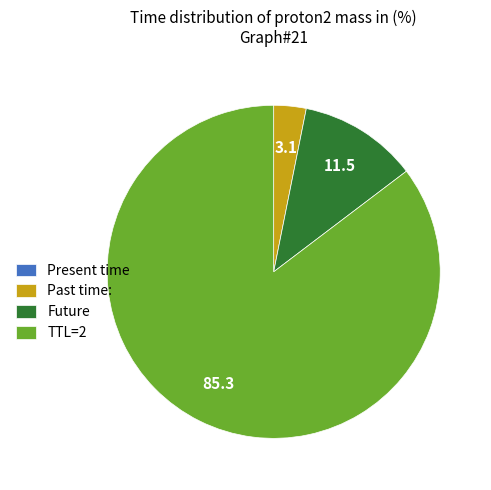

Which slice is the largest?

TTL=2